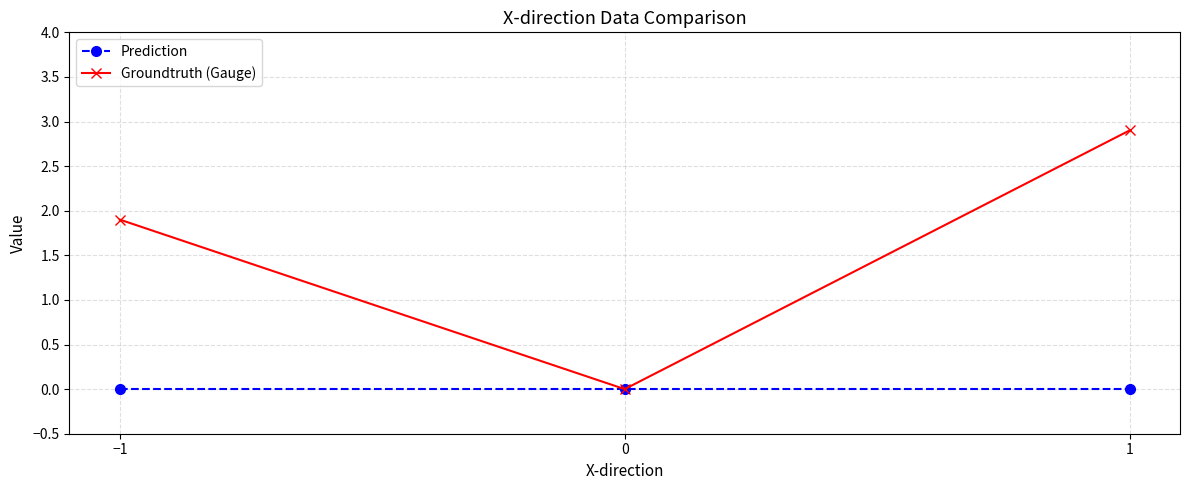

Which series changed the most between −1 and 0?

Groundtruth (Gauge)